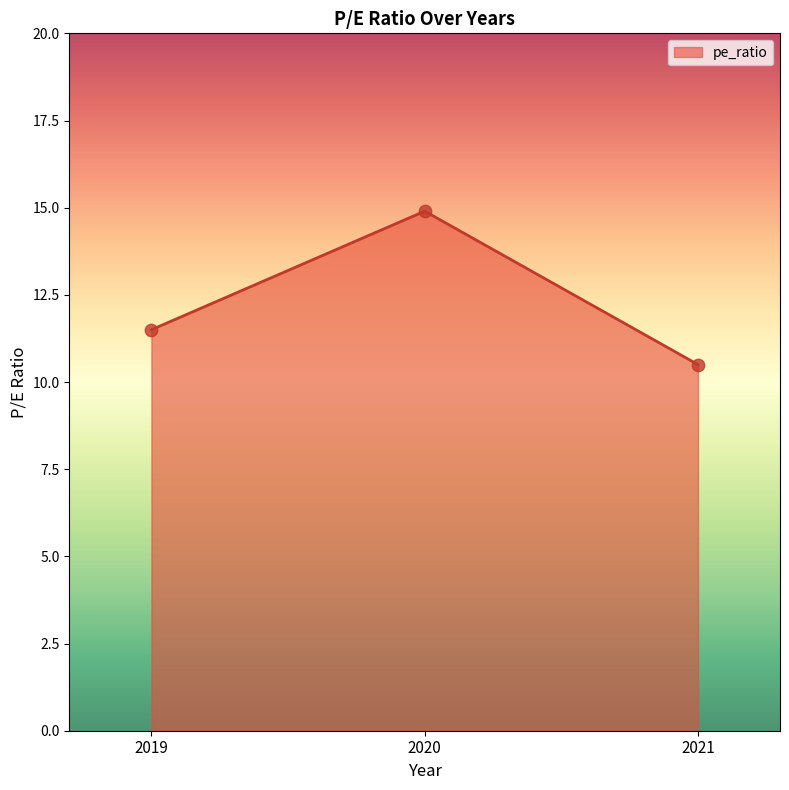

What is the ratio of the value at 2021 to the value at 2020?

0.7